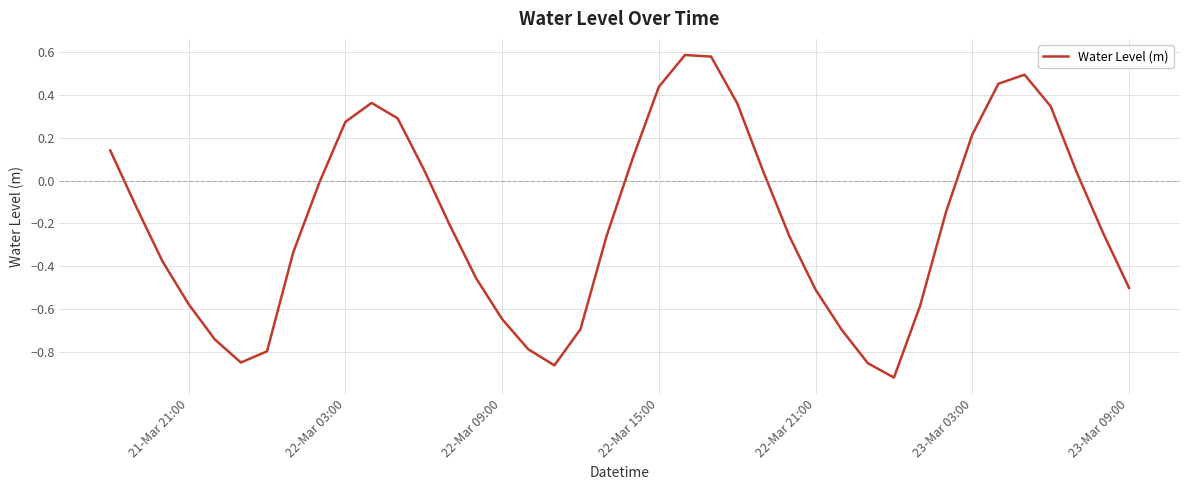

What is the difference between the maximum and minimum values?

1.5